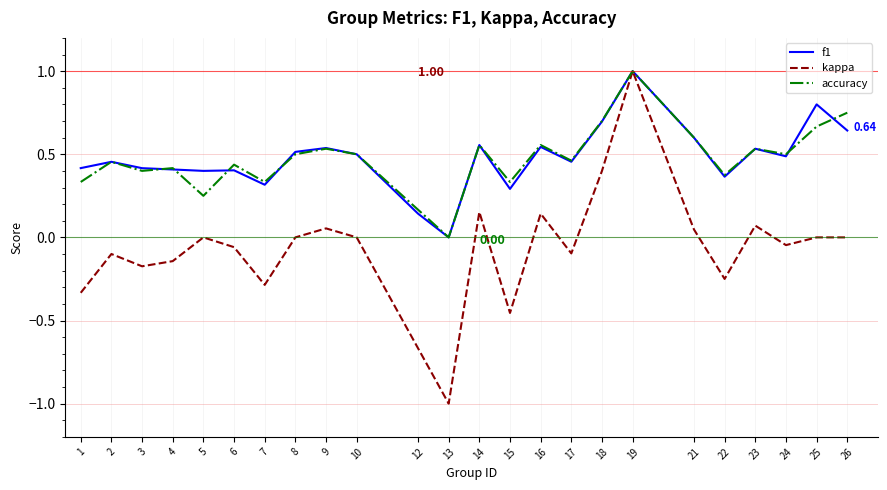

Which series has the largest range (max minus min)?

kappa